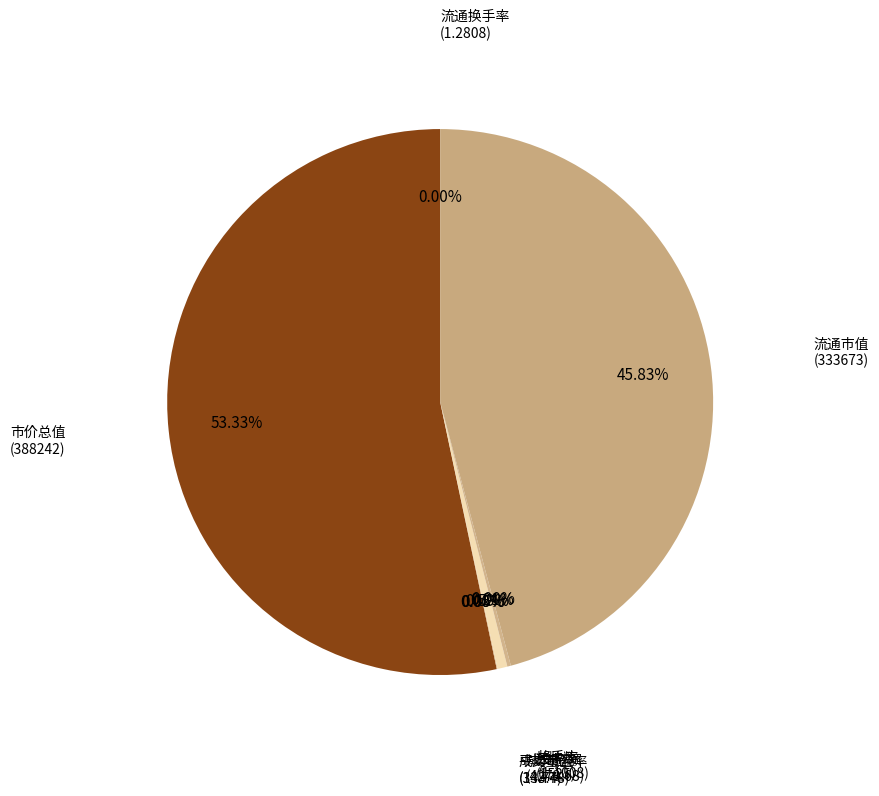

How many segments does this pie chart have?

8